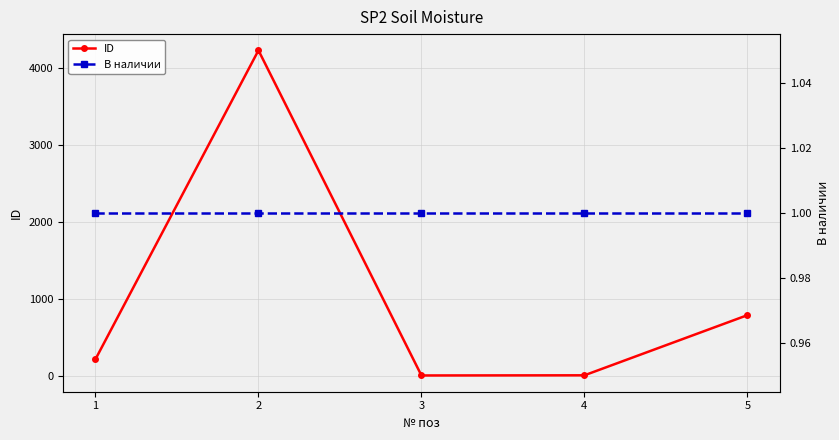

What is the sum of all В наличии values?

5